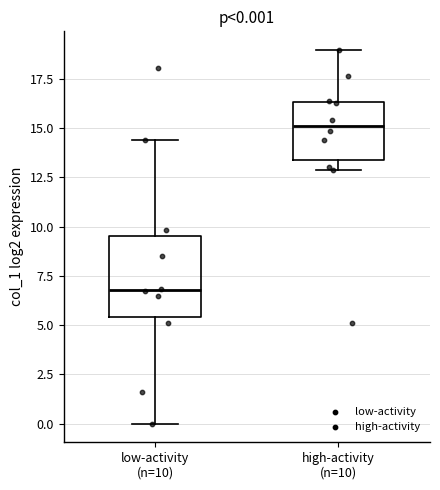

Which box has the highest median line?

high-activity (n=10)